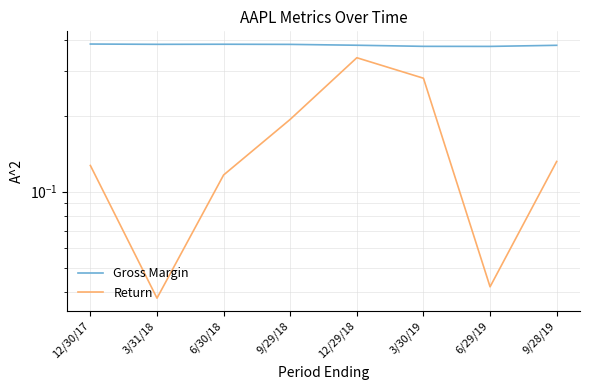

What is the lowest value of the Gross Margin series?

0.4